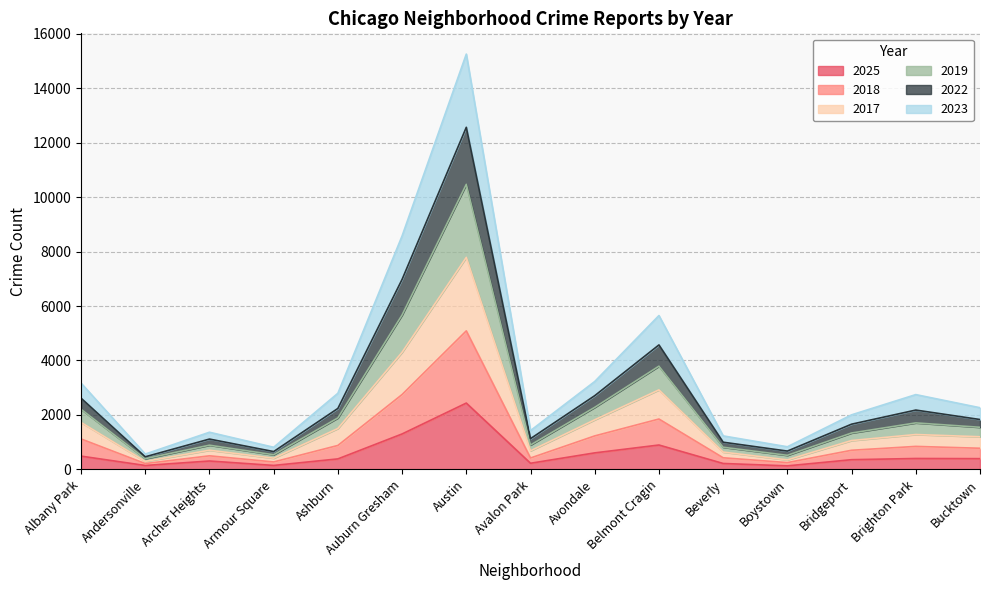

In 2025, how many points are lower than both neighbors (excluding endpoints)?

4